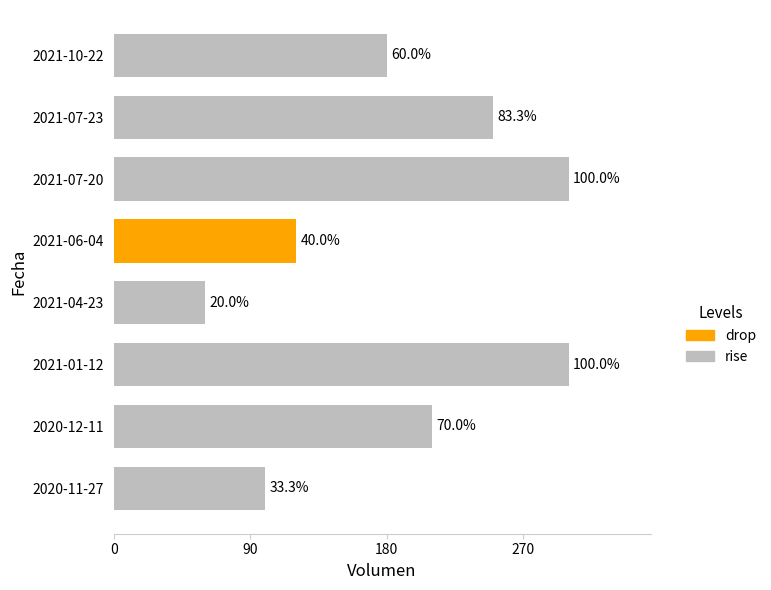

Where does the data first go above 210?

2021-01-12